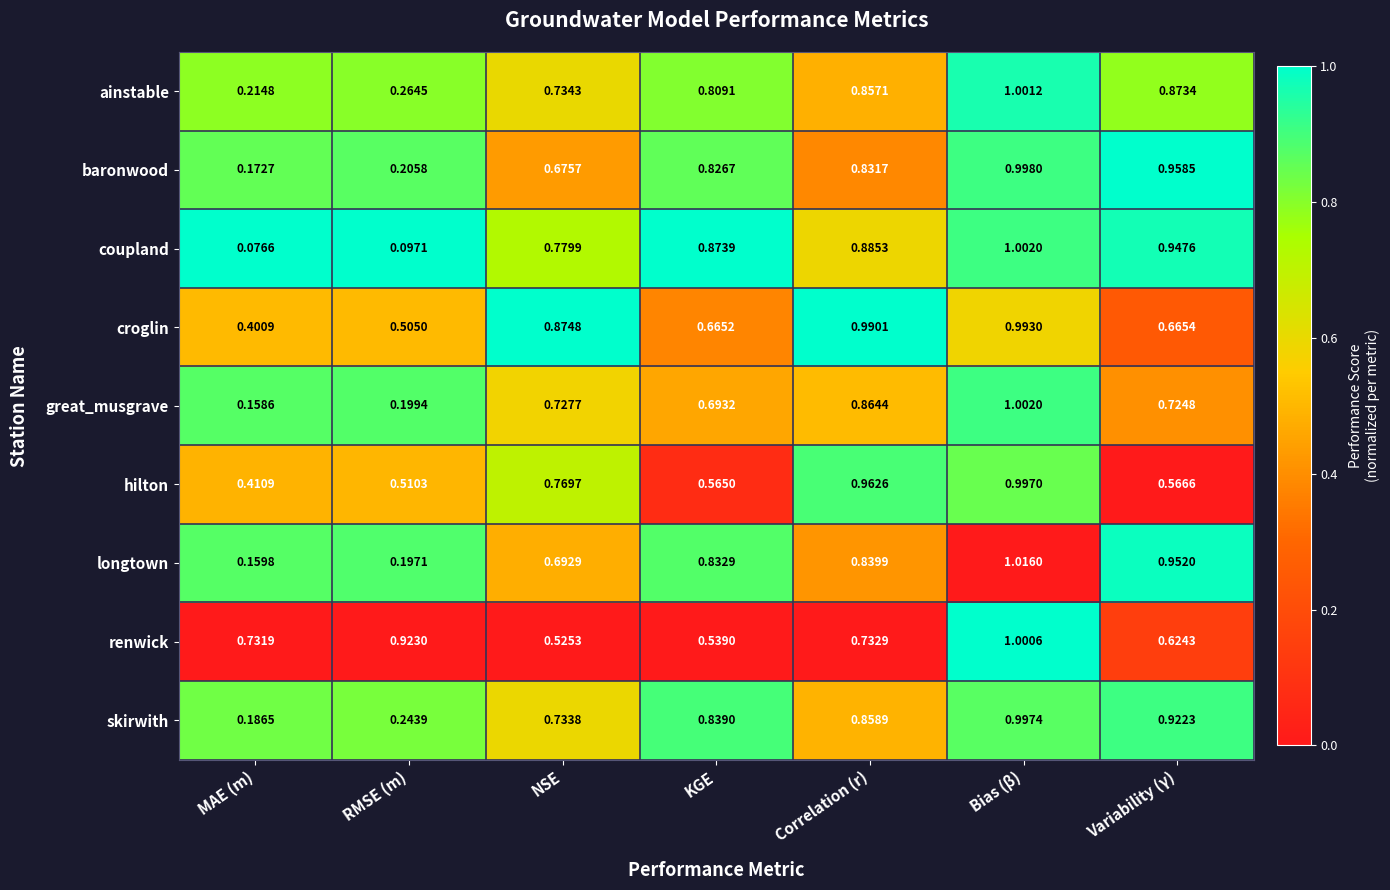

Count the number of categories in the chart.

7